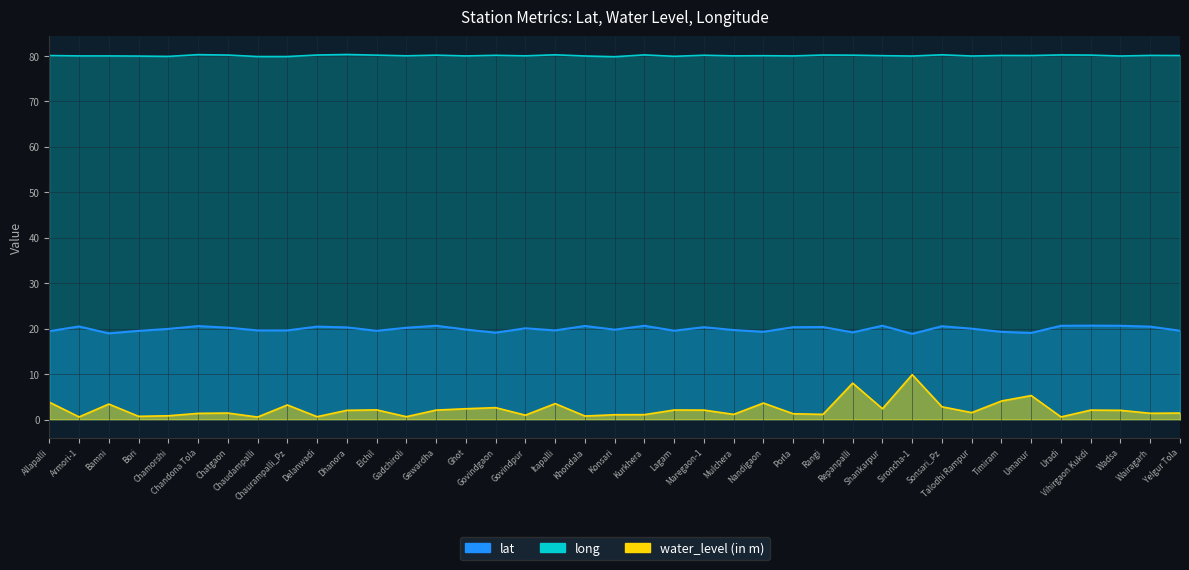

True or false: lat has more than 0 interior local peaks.

True